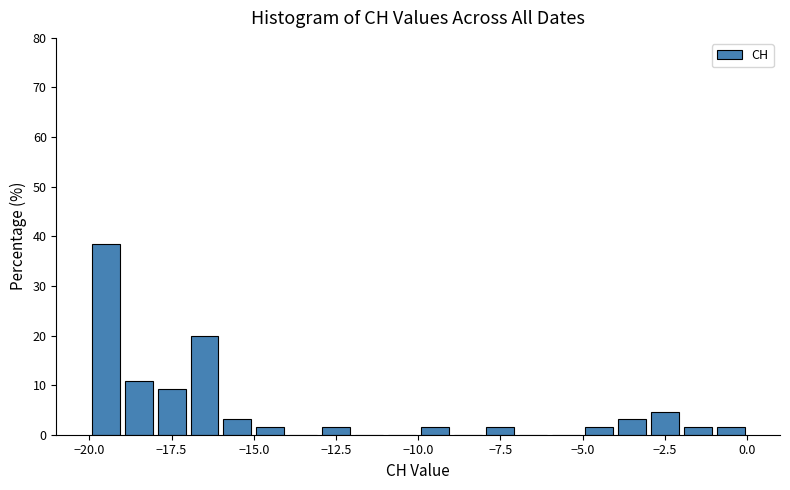

Read against the x-axis, roughly where is the centre of the tallest bar?

-19.5